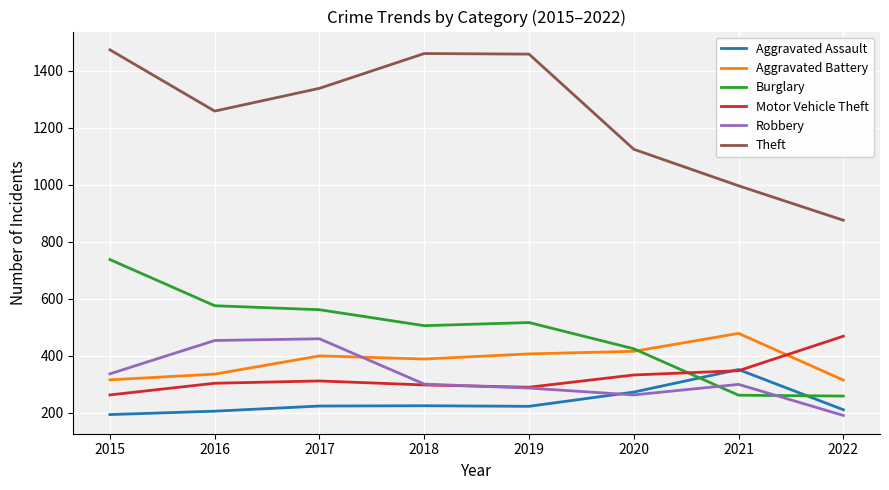

How many distinct data groups are displayed?

6